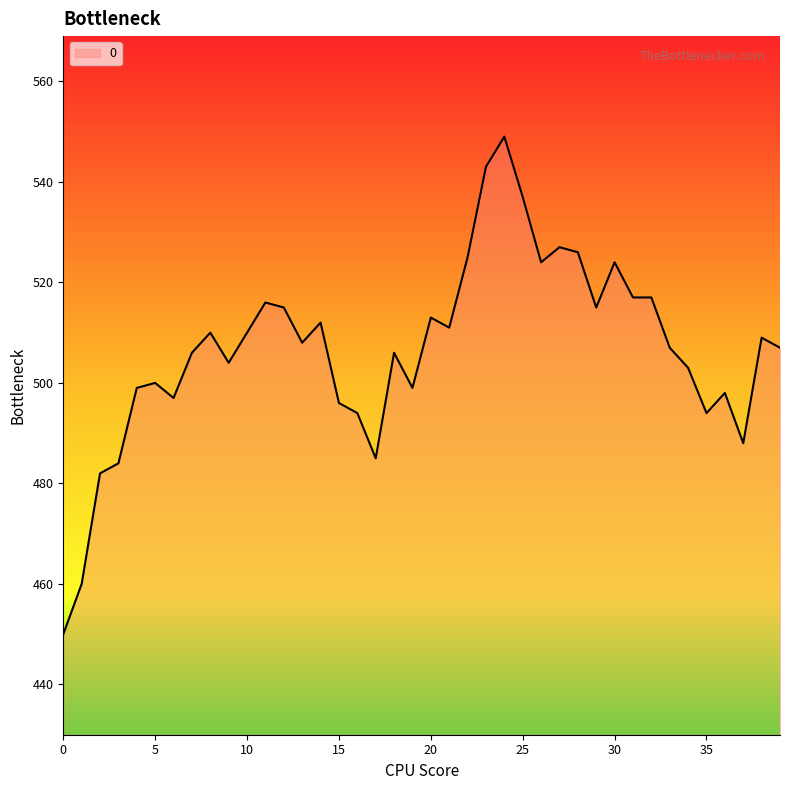

What is the difference between the maximum and minimum values?

99